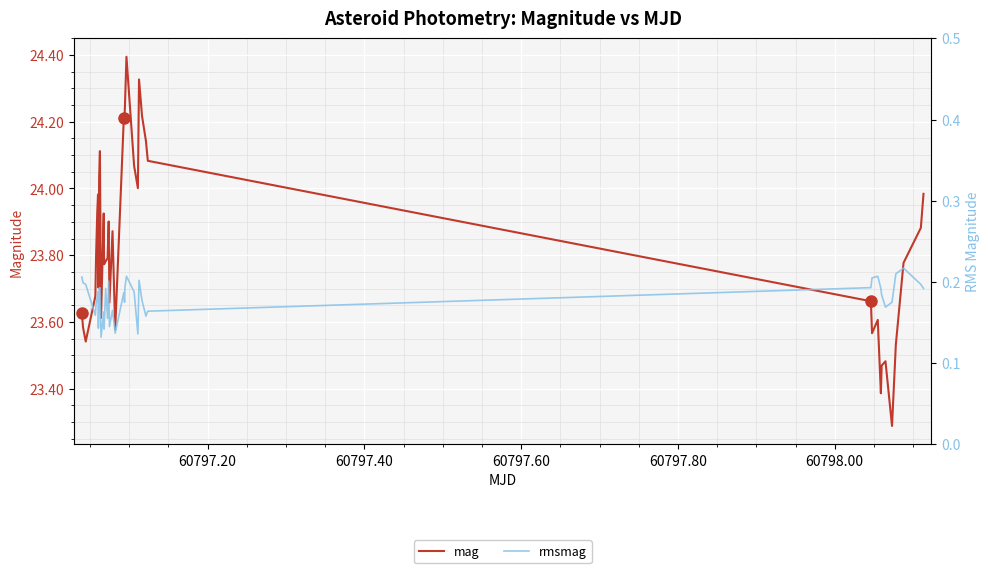

What is the minimum value shown in the chart?

0.1